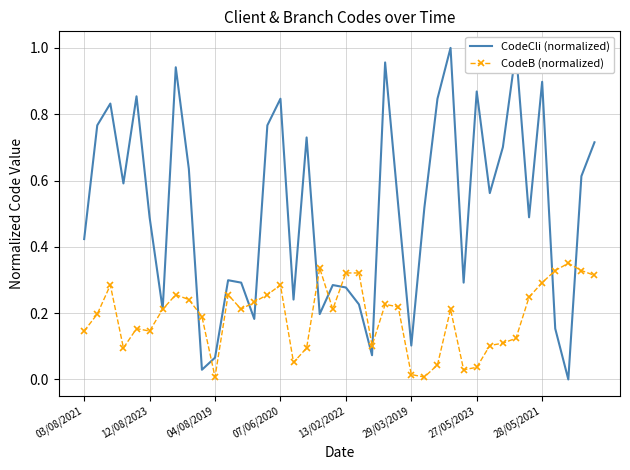

List the series in order of their overall mean, lowest first.

CodeB (normalized), CodeCli (normalized)